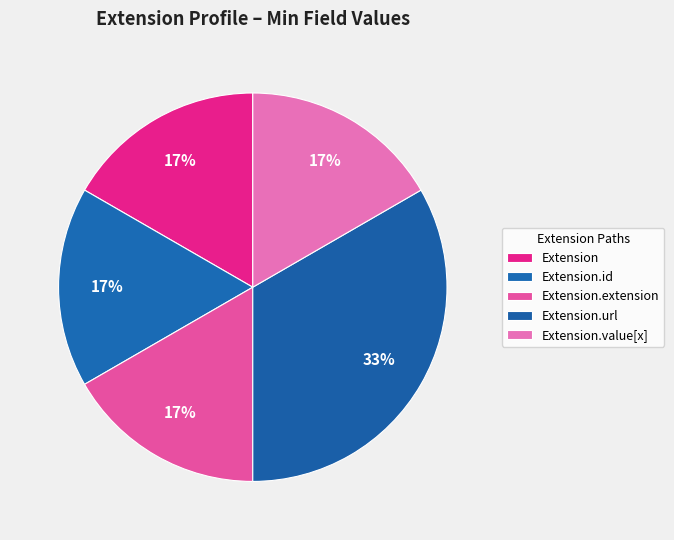

How many segments does this pie chart have?

5